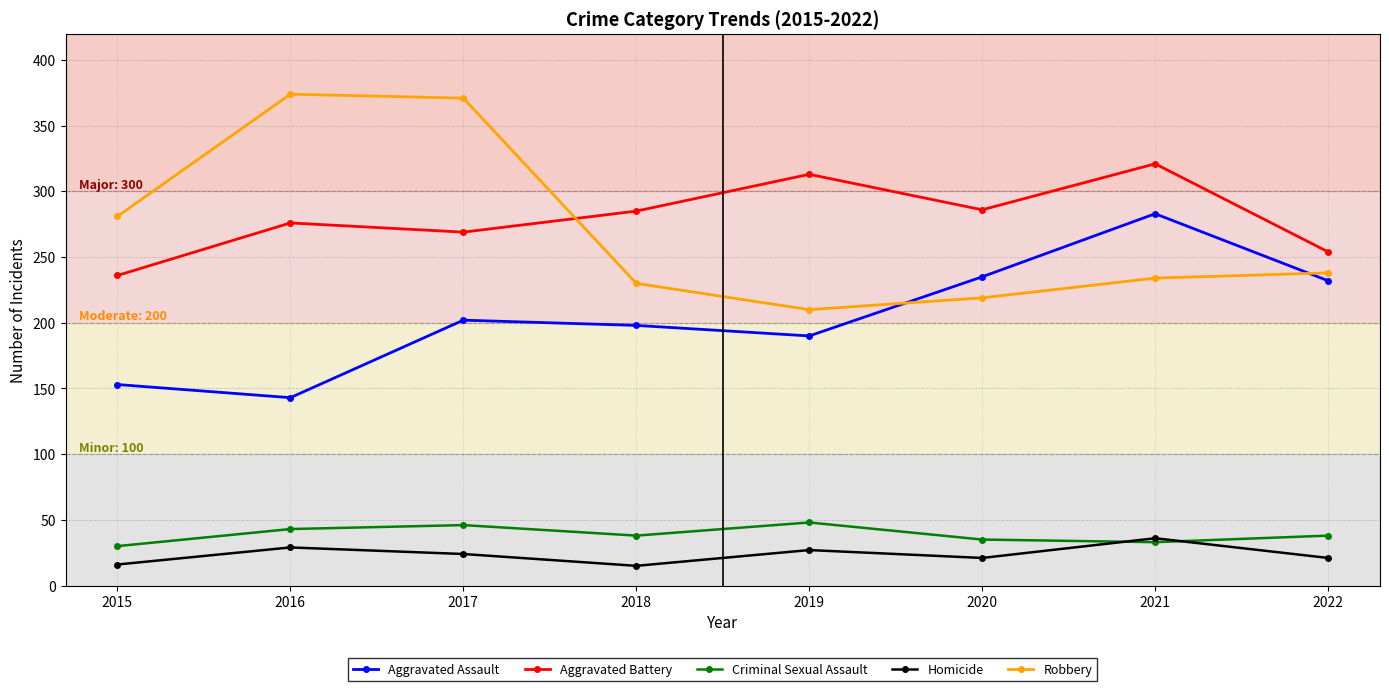

In Aggravated Battery, how many points are higher than both neighbors (excluding endpoints)?

3